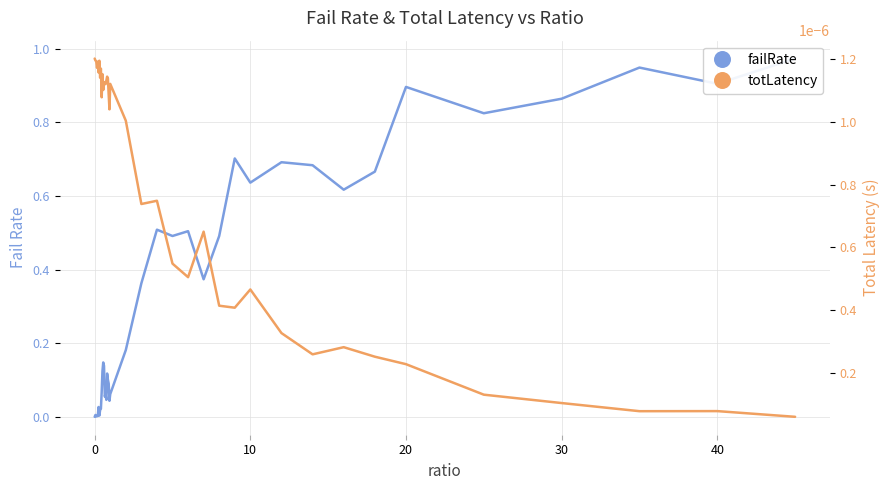

True or false: failRate has a value of 0.2 at 24.

False